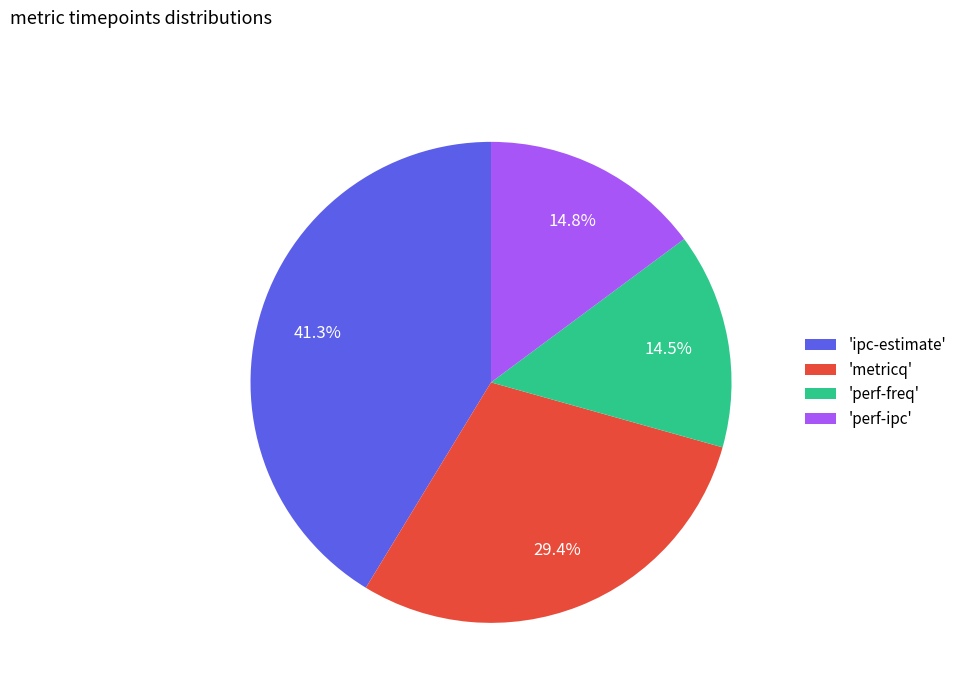

Does 'perf-ipc' account for over 50% of the chart?

No